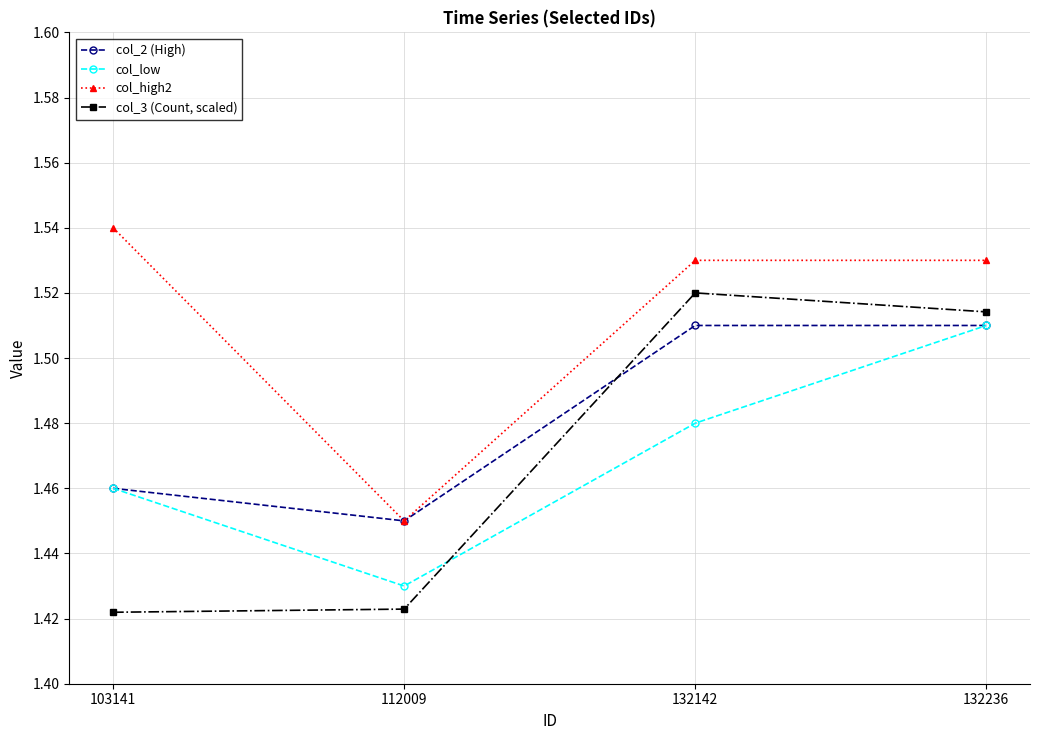

At which label is col_low closest to 1?

112009